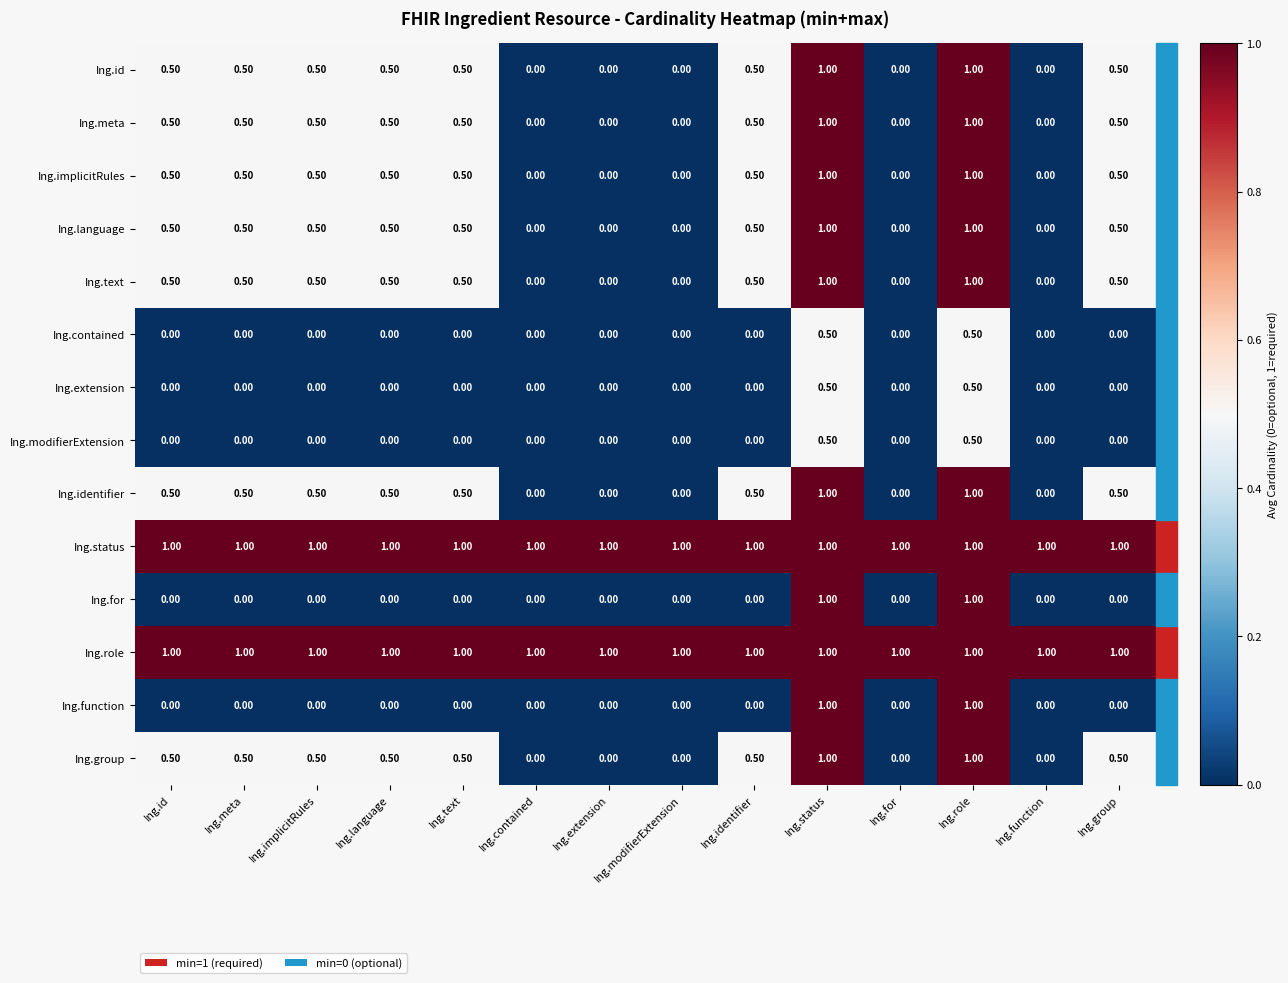

What is the sum of the Ing.text values at Ing.extension and Ing.implicitRules?

0.5